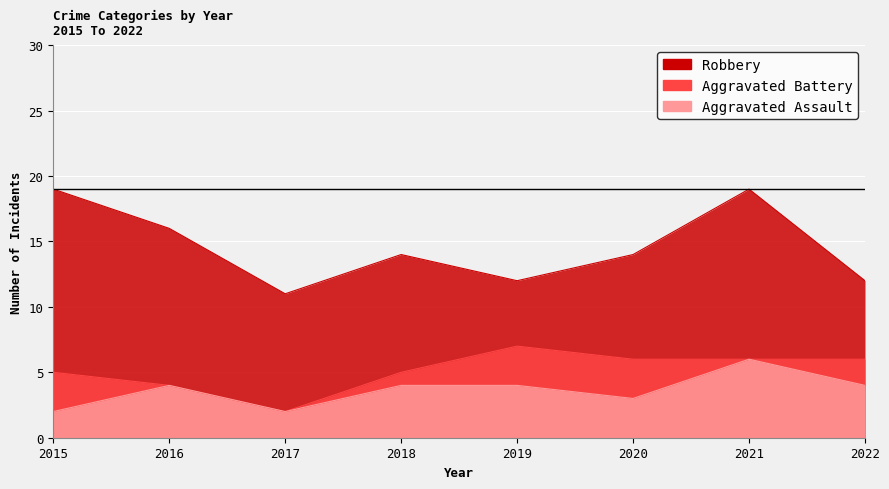

Count the number of data series in this chart.

3